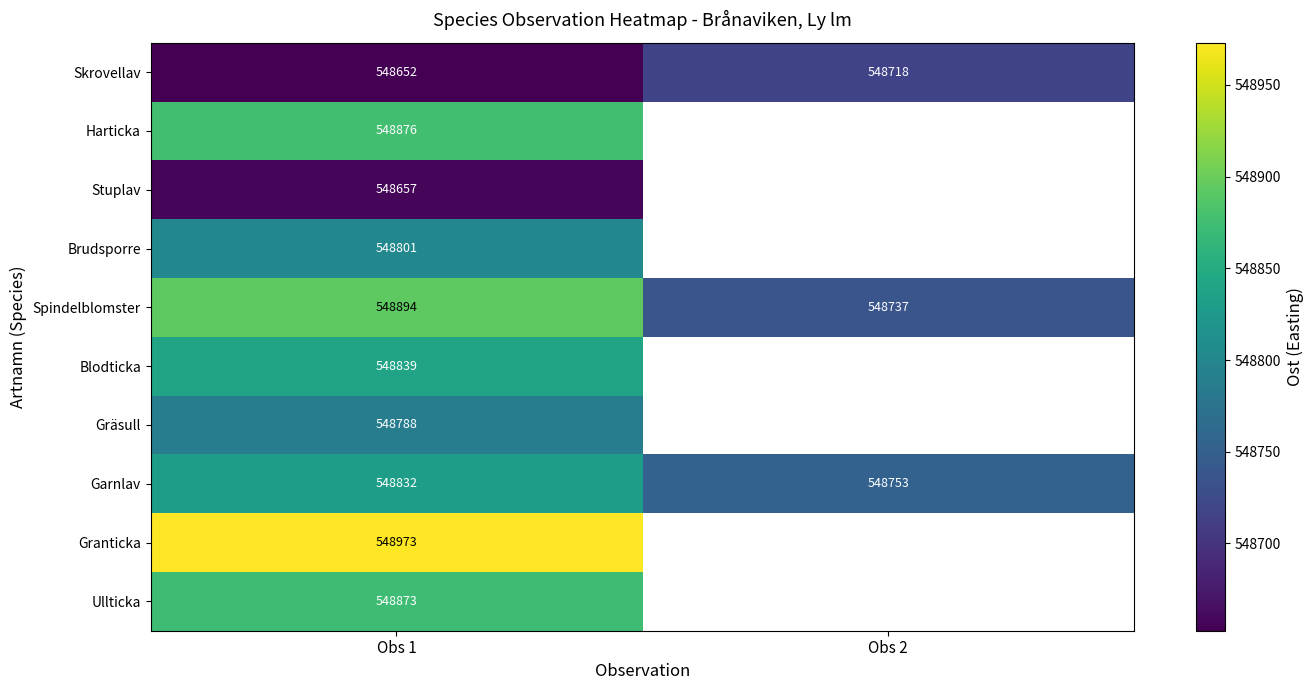

Count the number of data series in this chart.

10